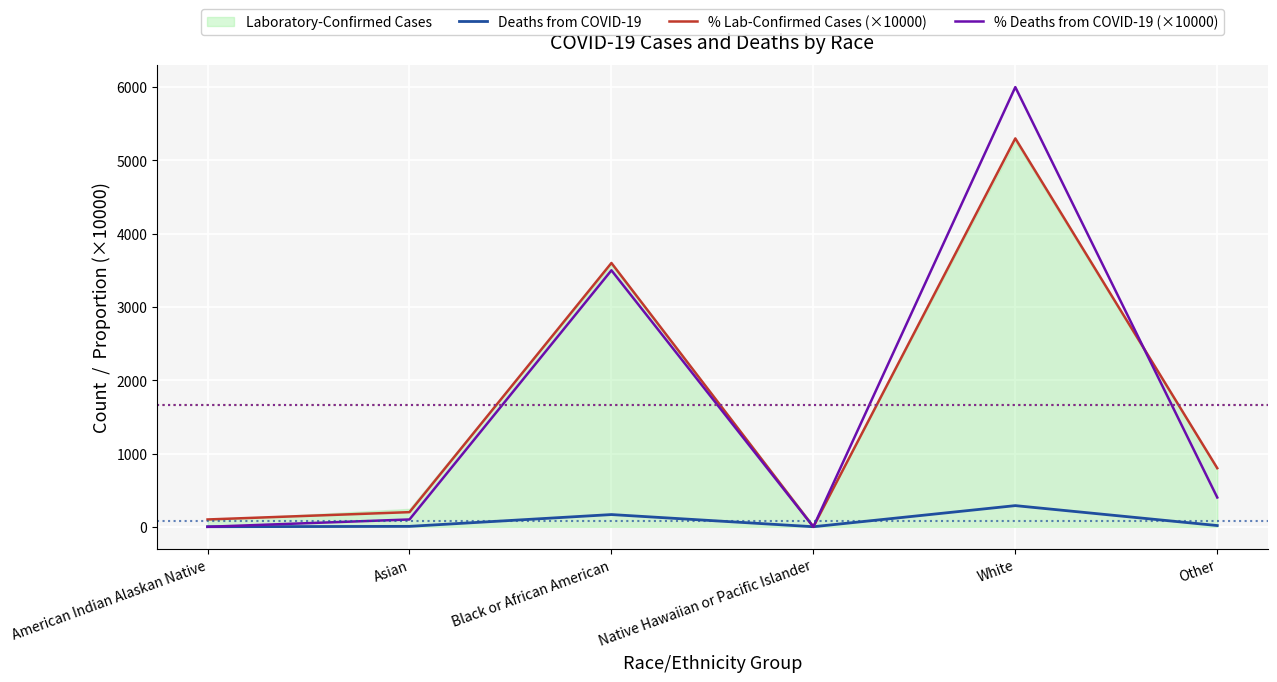

The Deaths from COVID-19 series shows 1 at American Indian Alaskan Native. True or false?

True